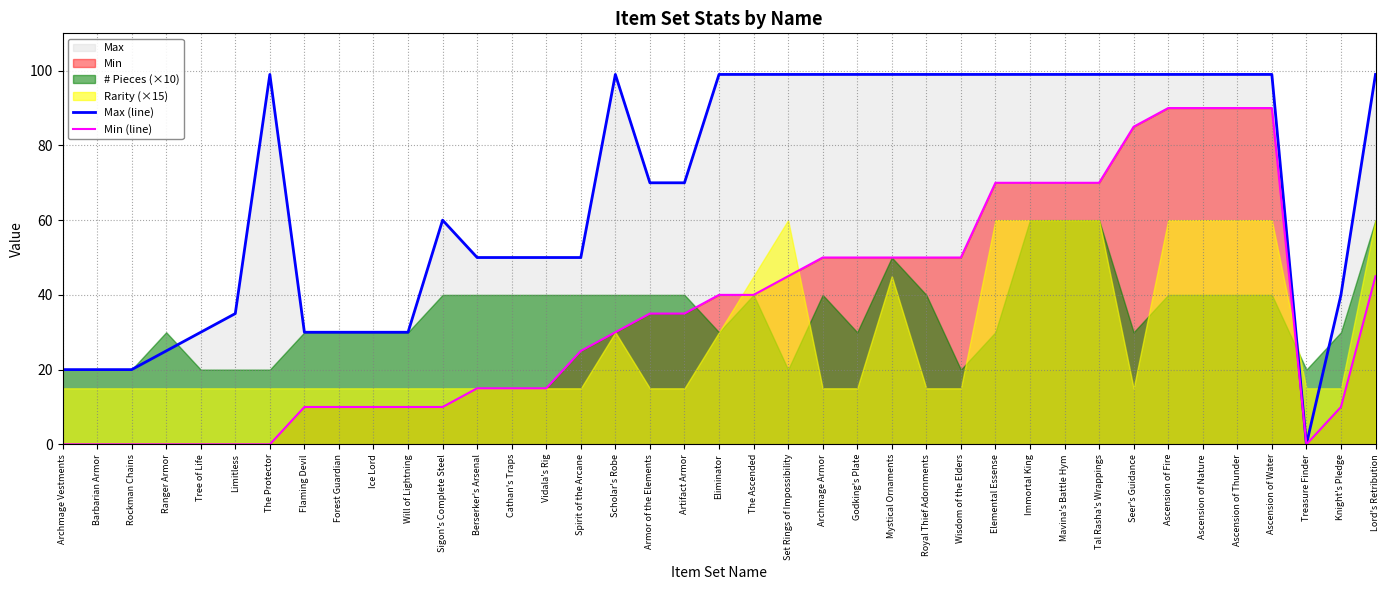

The Max (line) series shows 86 at Vidala's Rig. True or false?

False